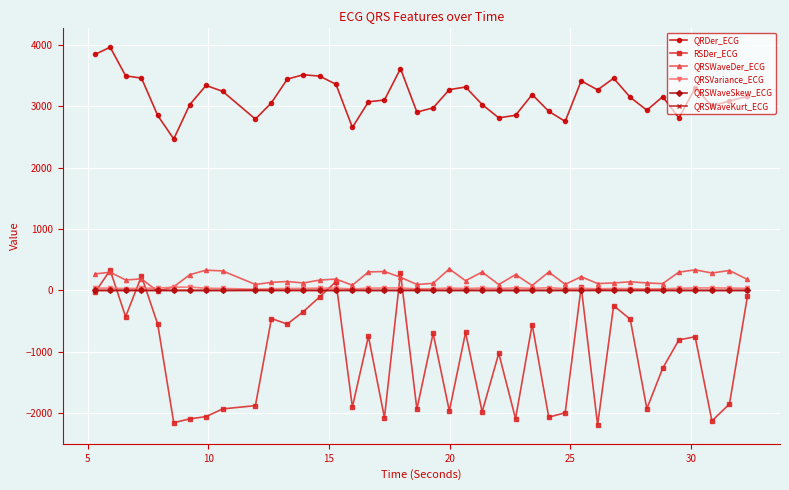

Which series has the largest total across all categories?

QRDer_ECG